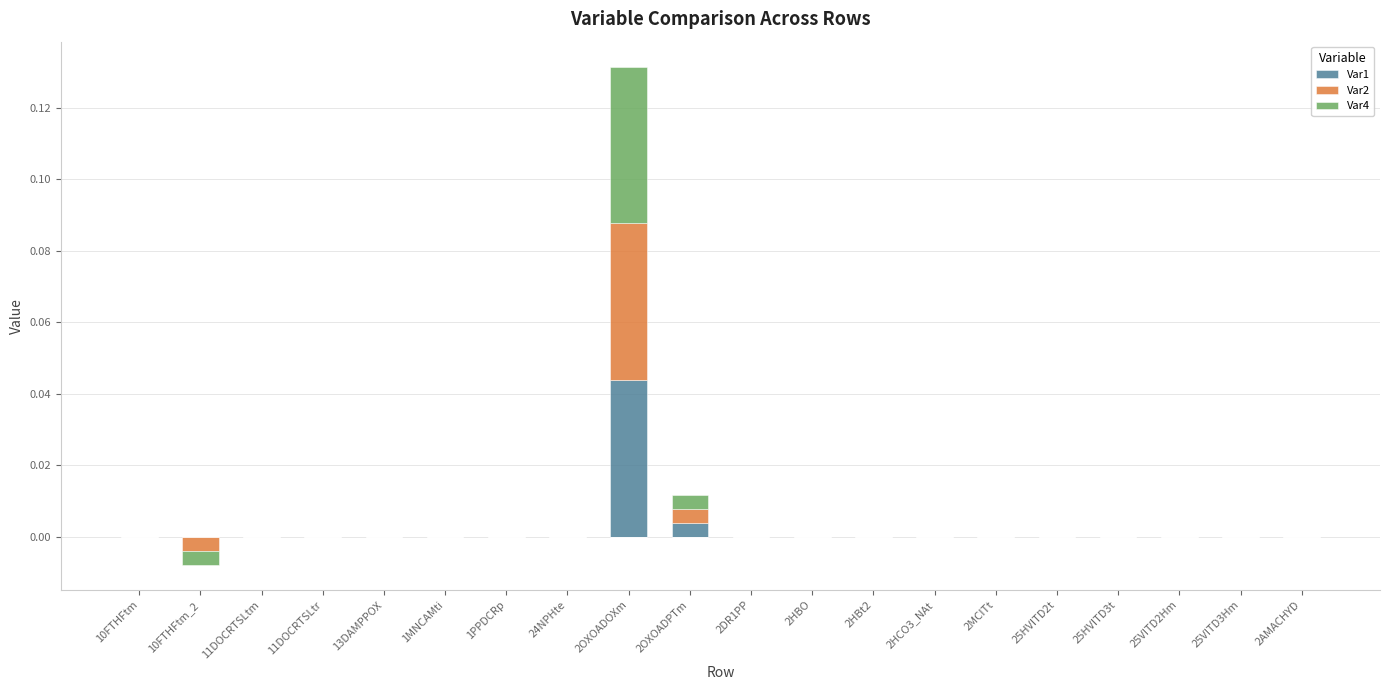

What are all the series names shown in the legend?

Var1, Var2, Var4